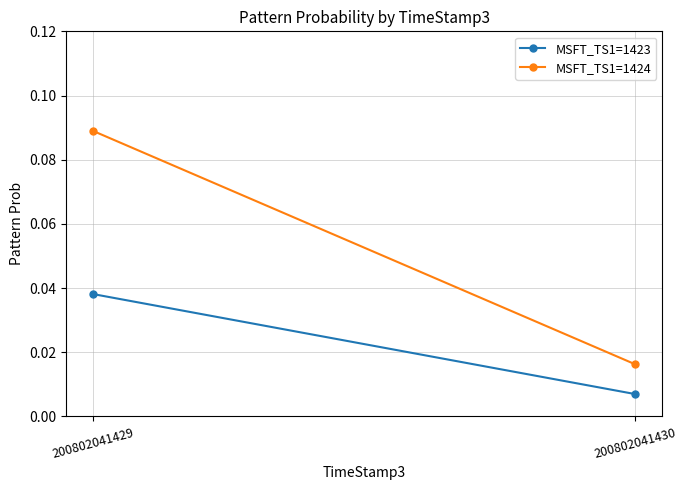

Which series has the largest range (max minus min)?

MSFT_TS1=1424